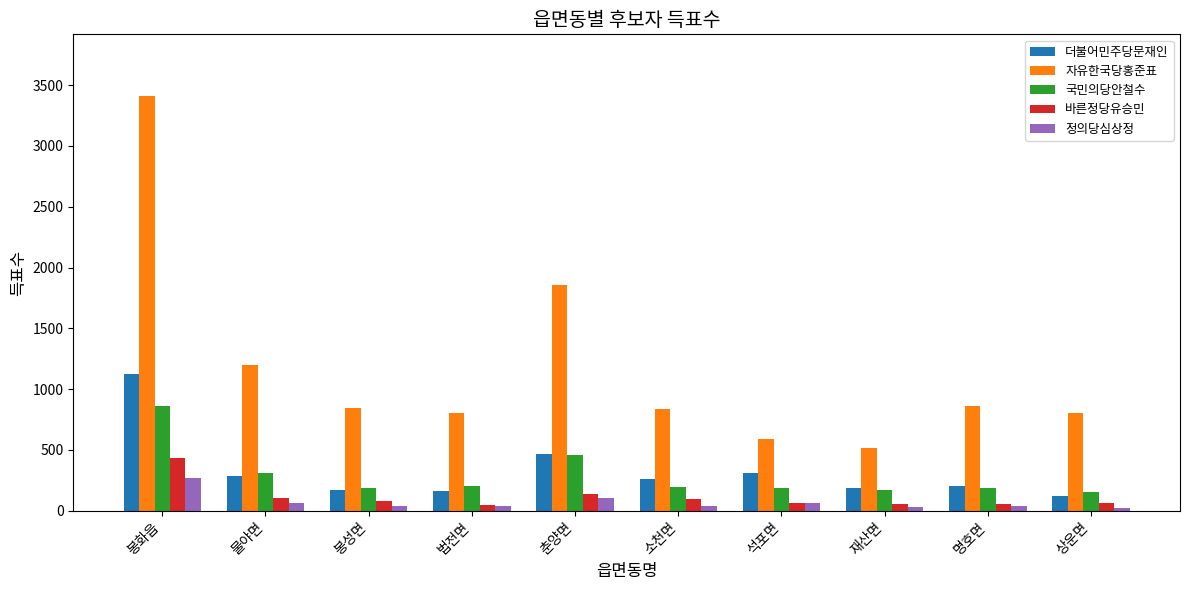

Which series has the largest total across all categories?

자유한국당홍준표